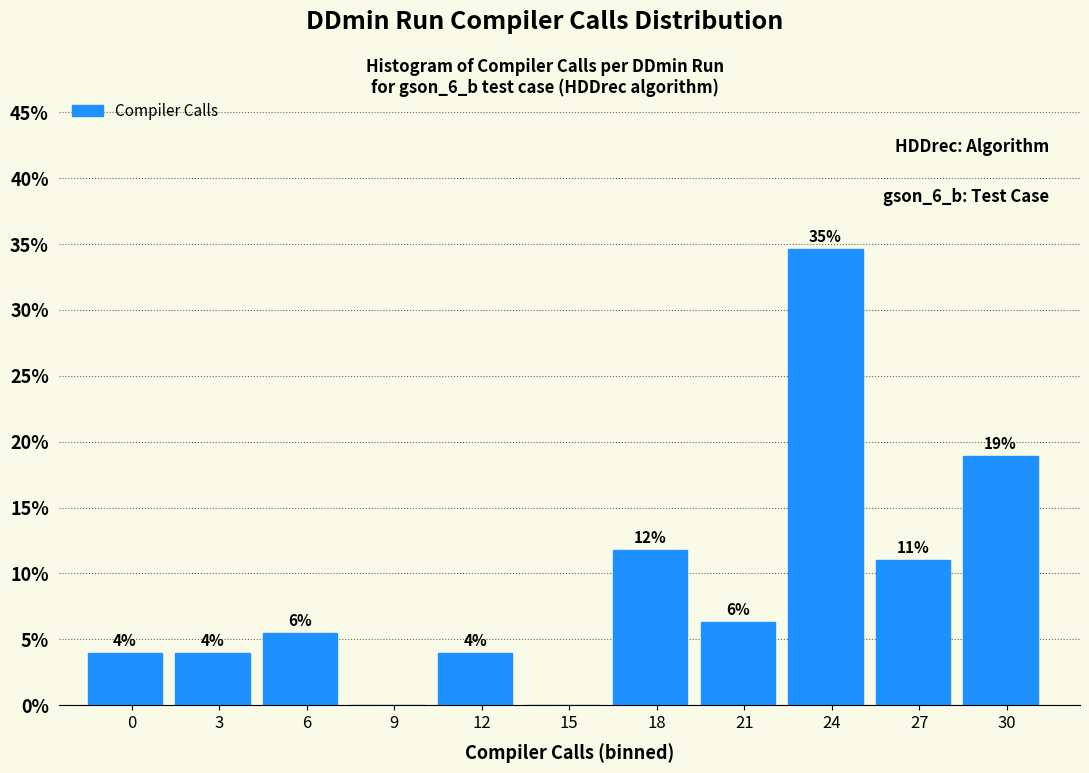

Are the bars horizontal?

No